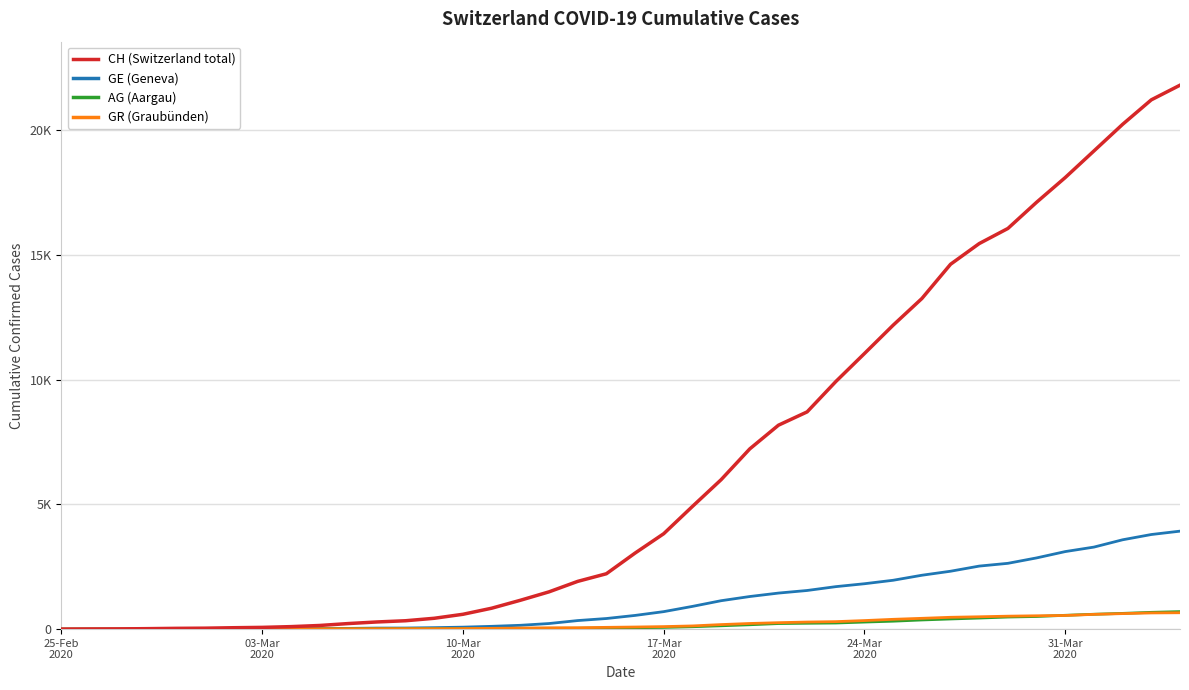

What are all the series names shown in the legend?

CH (Switzerland total), GE (Geneva), AG (Aargau), GR (Graubünden)